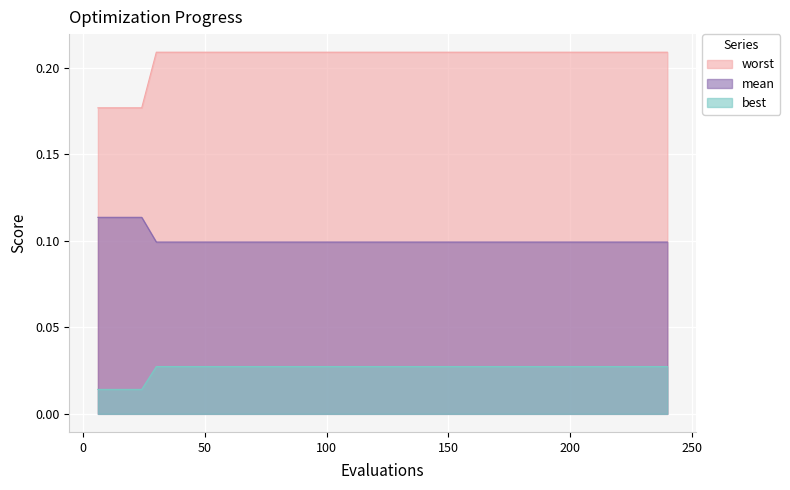

How many lines are shown in the chart?

3